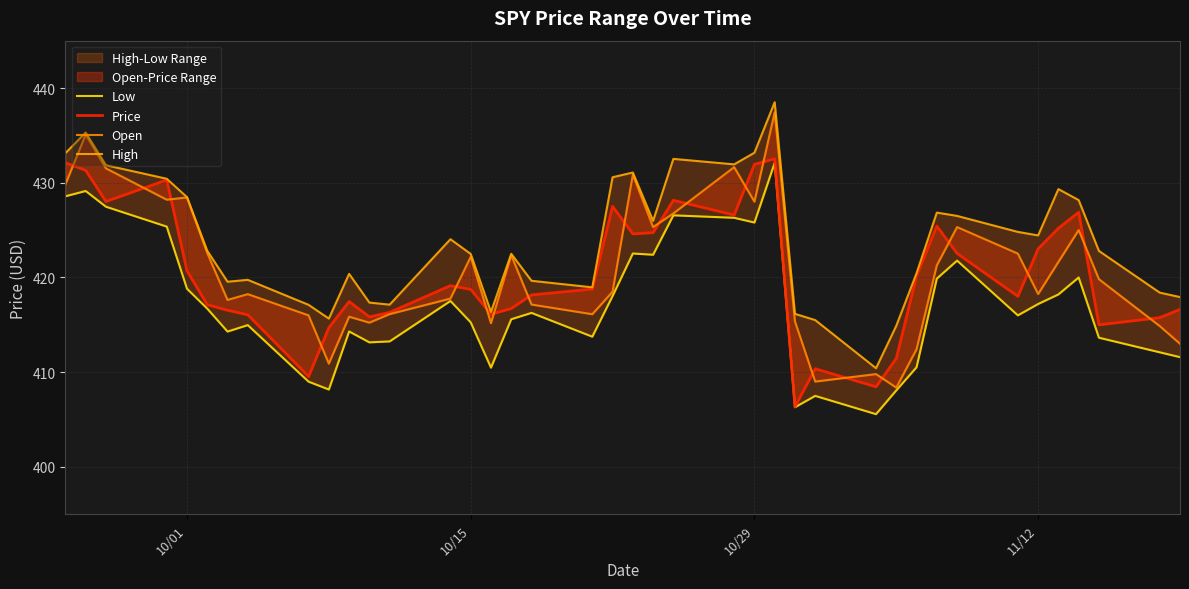

What is the highest value of the Open series?

437.4